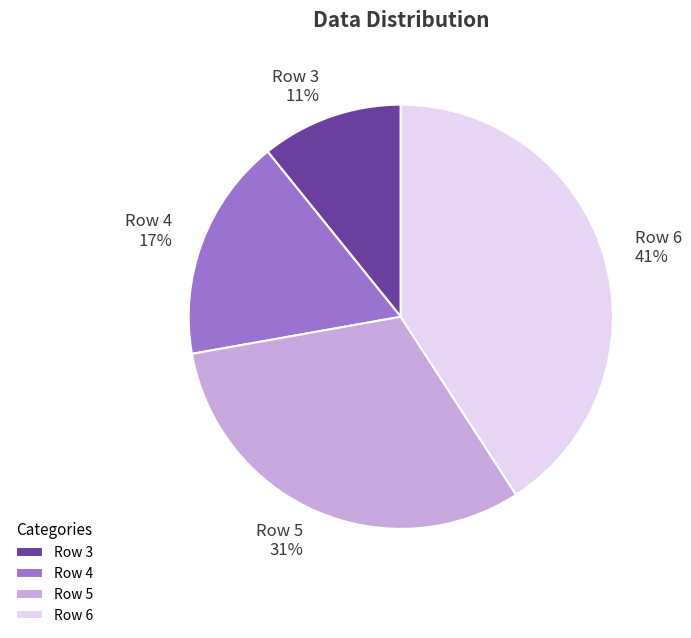

Which category has the smallest portion of the pie?

Row 3